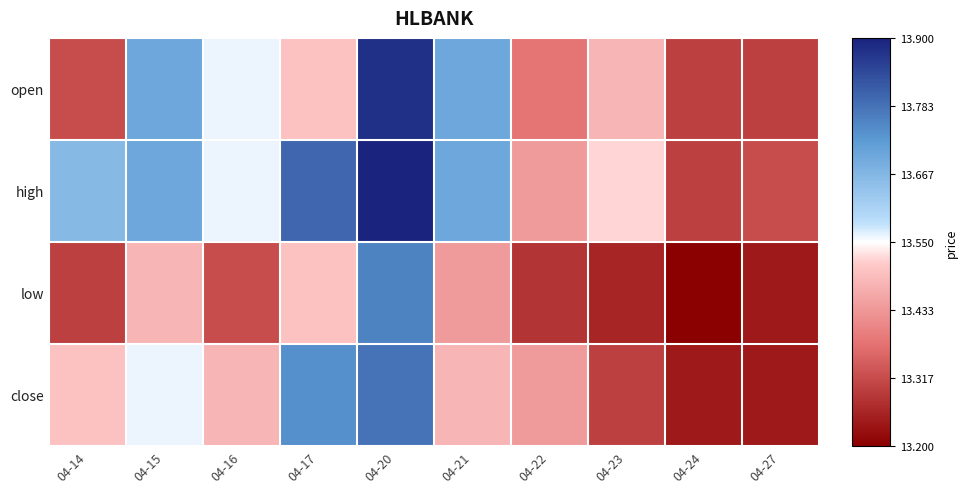

Which series changed the most between 04-22 and 04-27?

close